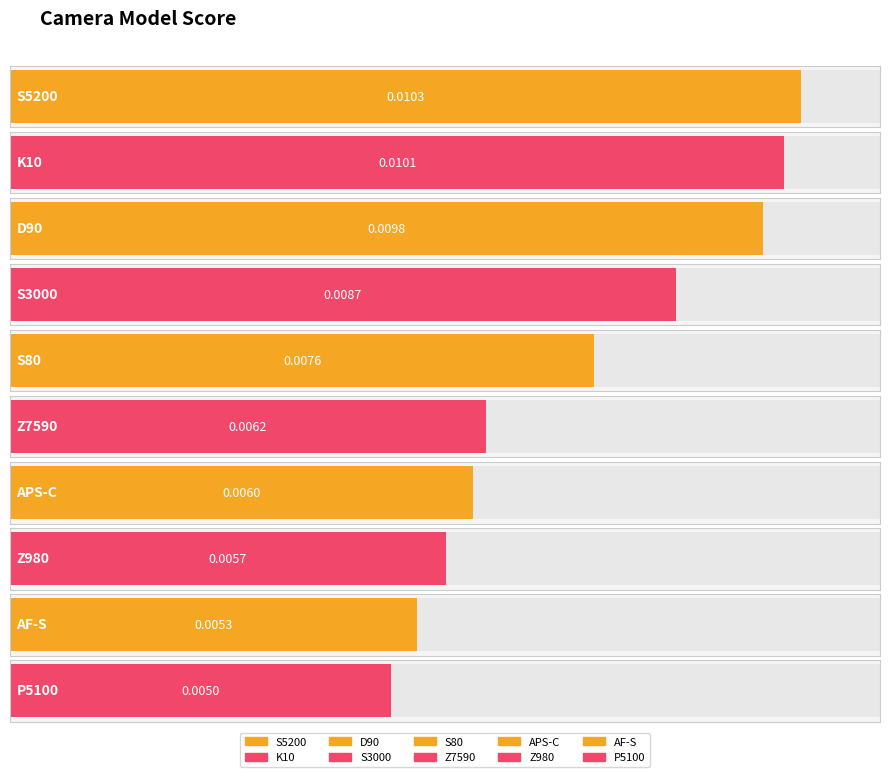

The chart shows a value of 0.0 at S80. True or false?

False